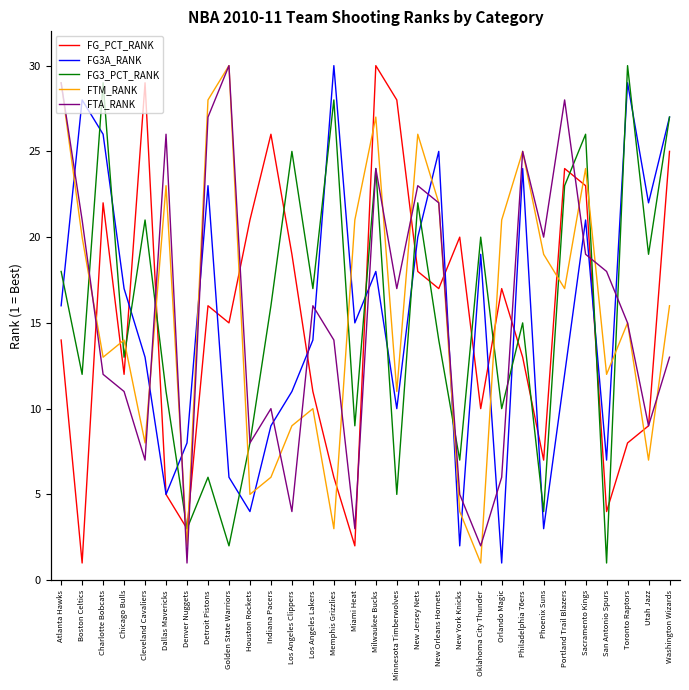

Where is the first local maximum for FG_PCT_RANK?

Charlotte Bobcats